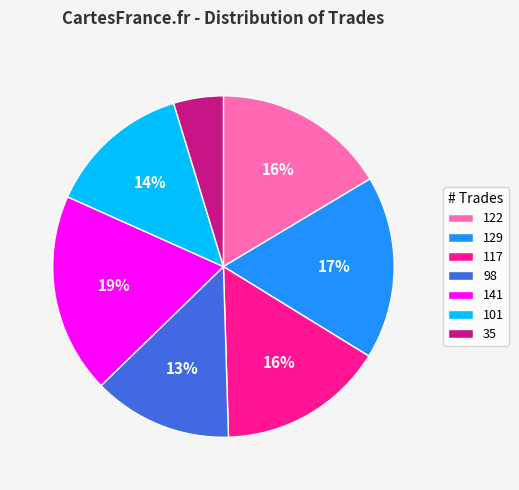

How many segments does this pie chart have?

7